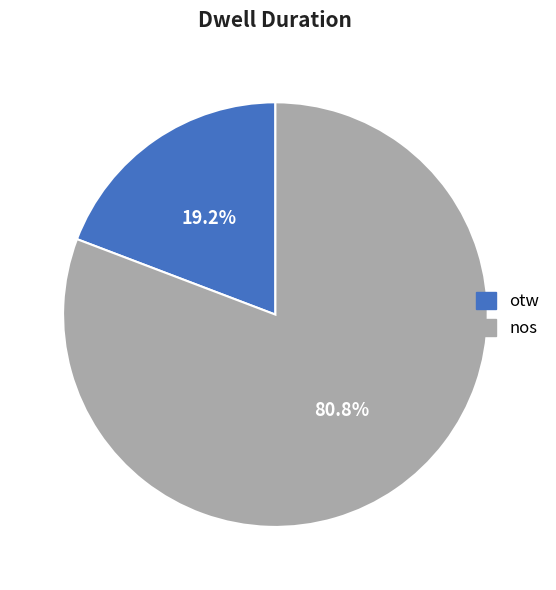

To the nearest percent, what is the difference between the largest and smallest slice percentages?

62%